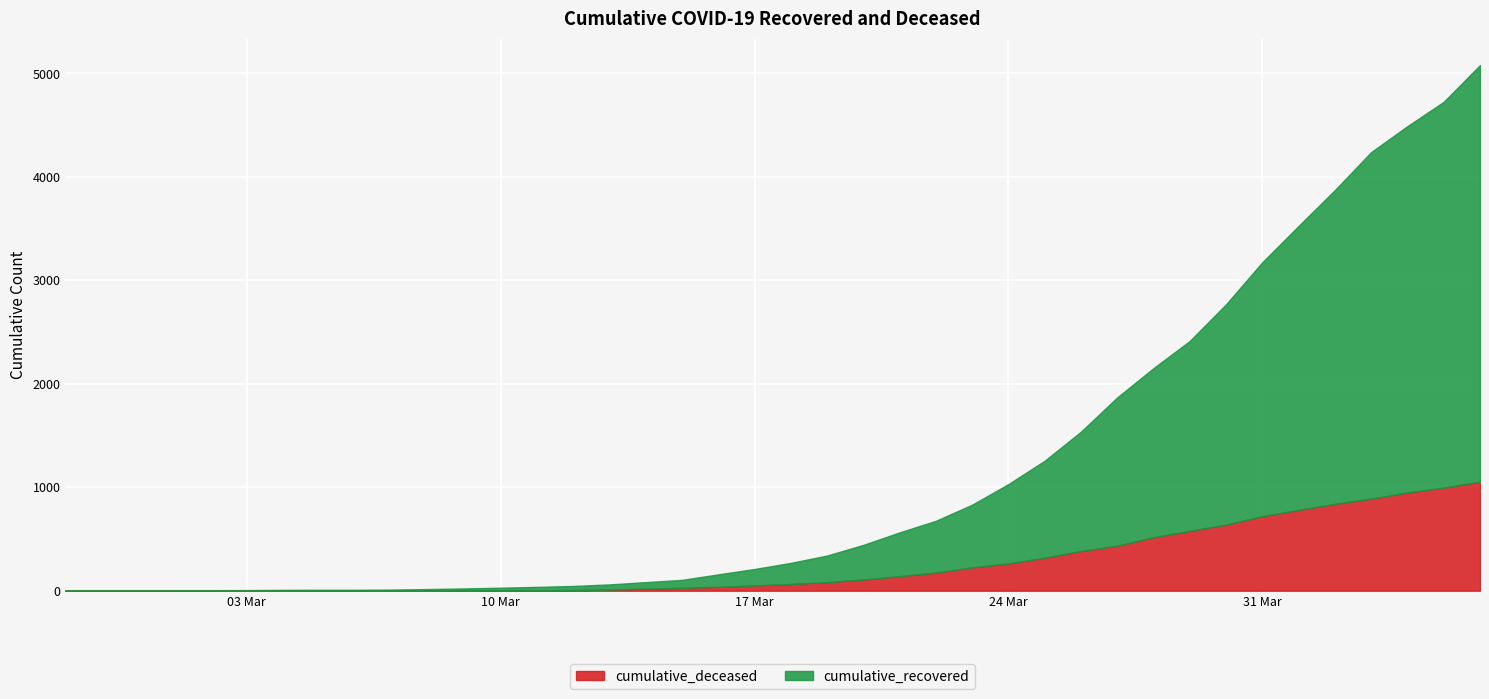

True or false: cumulative_recovered and cumulative_deceased cross at least once.

False